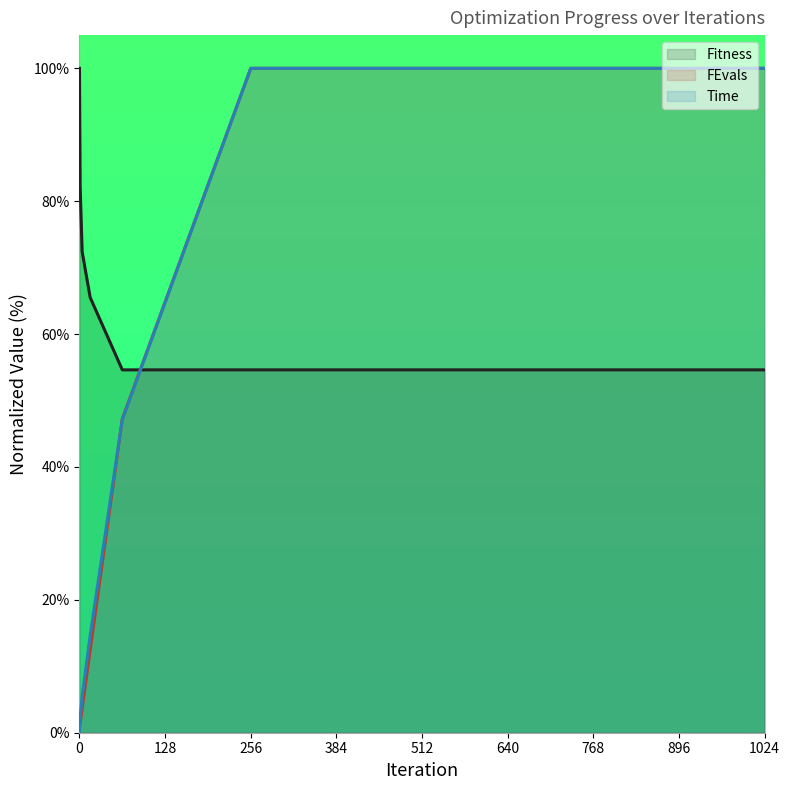

True or false: Fitness and Time cross at least once.

True